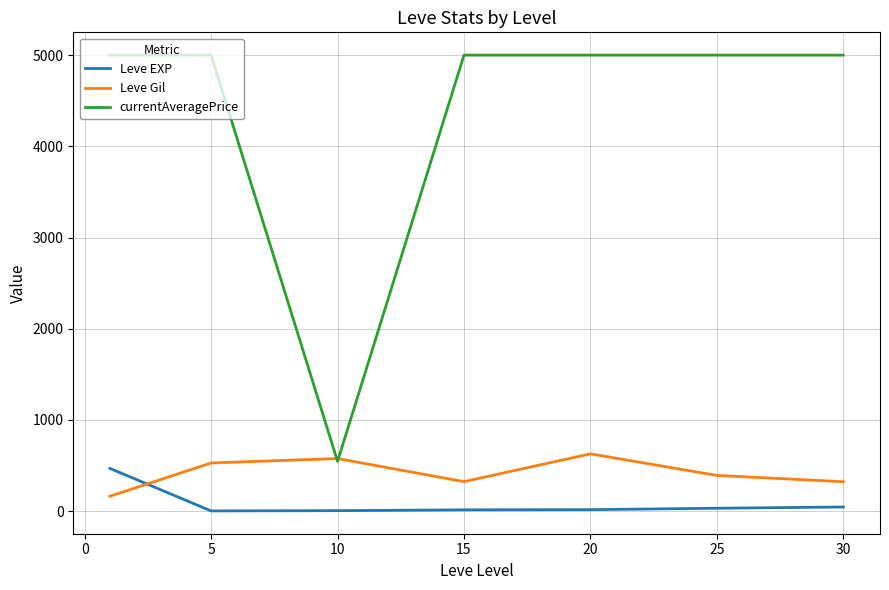

What is the minimum value for currentAveragePrice?

545.4